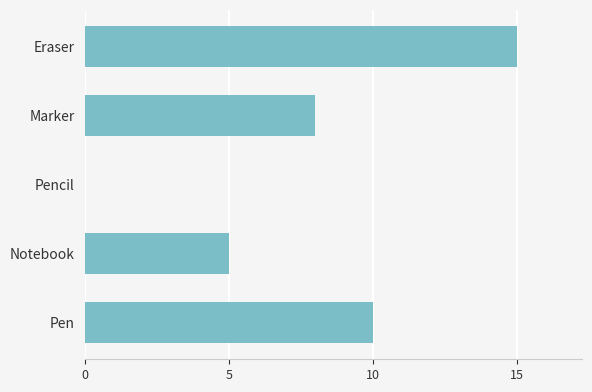

What is the change in value from Pencil to Marker?

+8